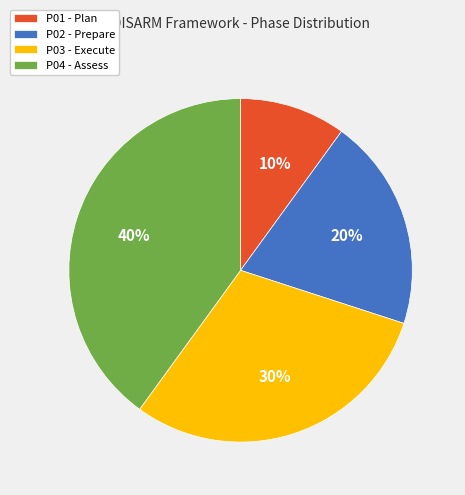

The P03 slice represents 17% of the pie. True or false?

False